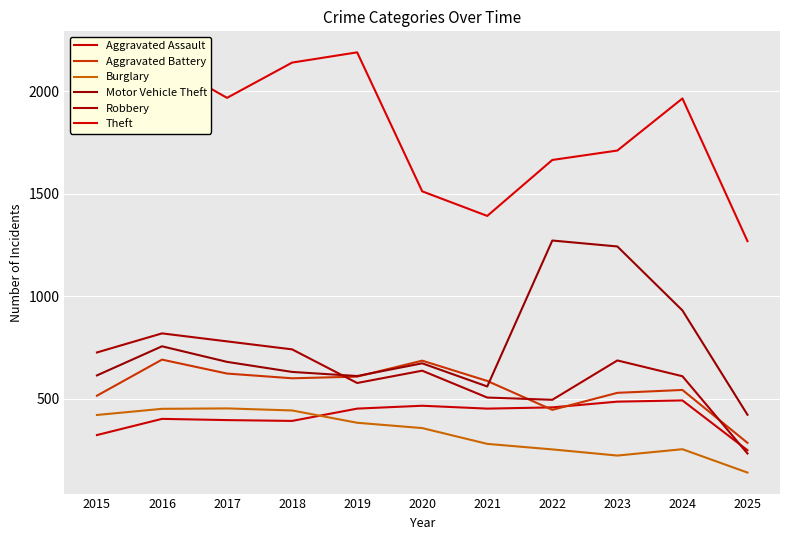

Does the chart have visible grid lines?

Yes